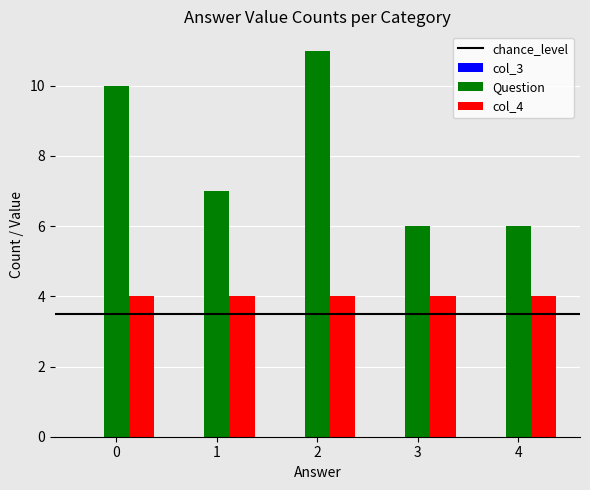

Which series has the largest total across all categories?

Question